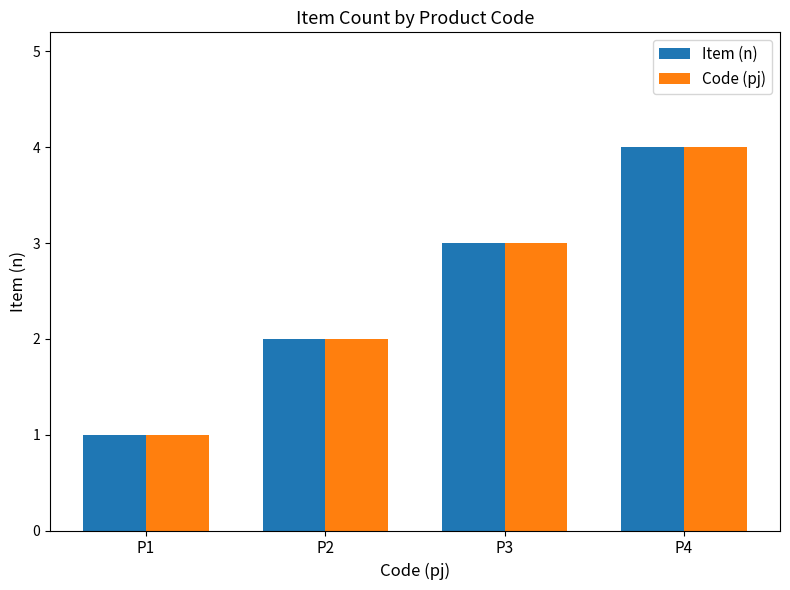

What is the sum of all Code (pj) values?

10